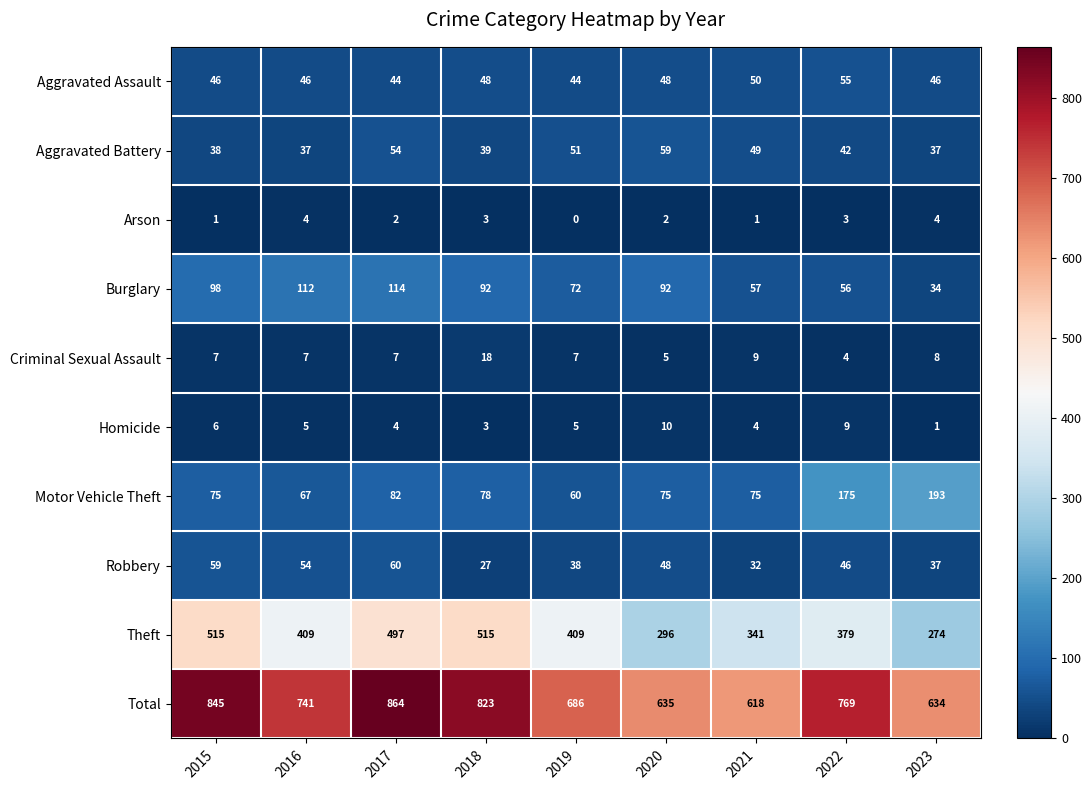

What is the difference between the maximum and second lowest values in the Arson series?

3